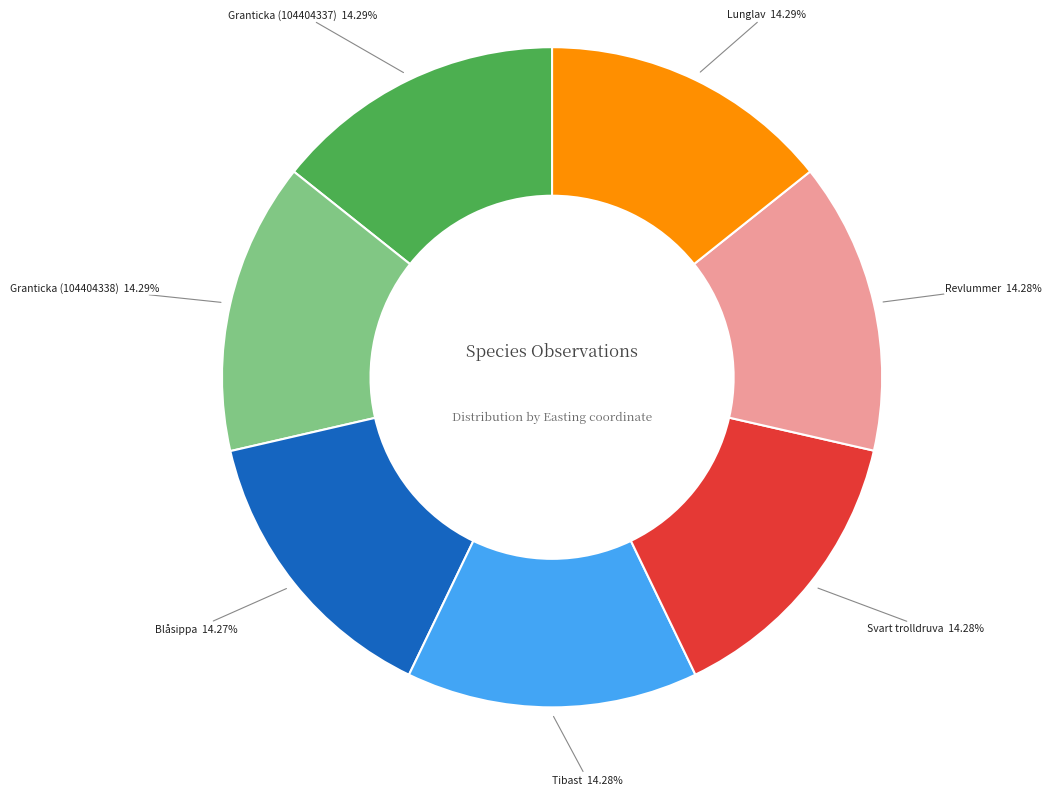

Is there a majority slice in this chart?

No